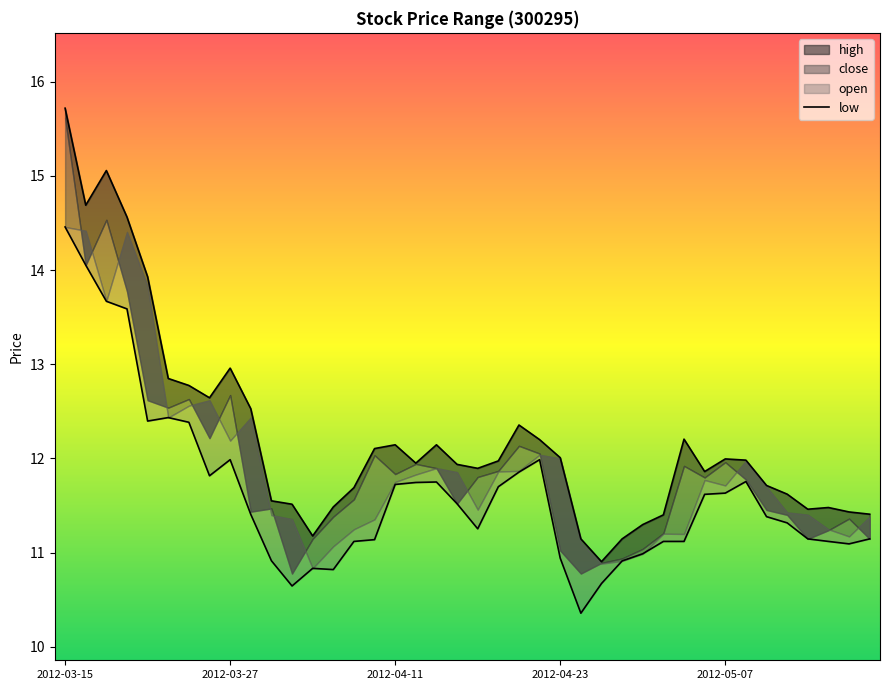

What is the difference between the high values at 2012-04-26 and 2012-03-15?

4.6